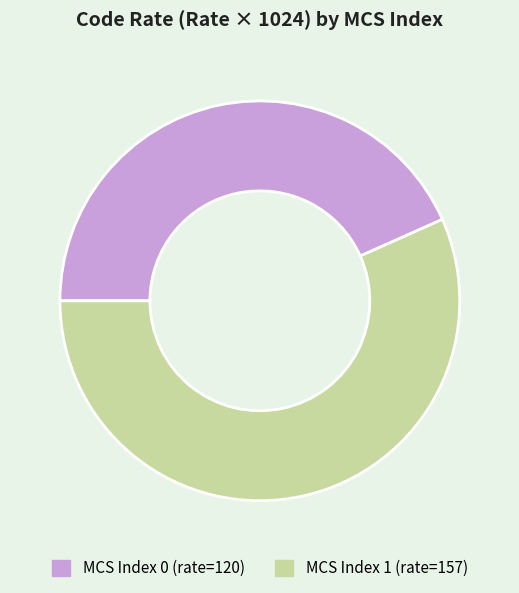

Is there a majority slice in this chart?

Yes